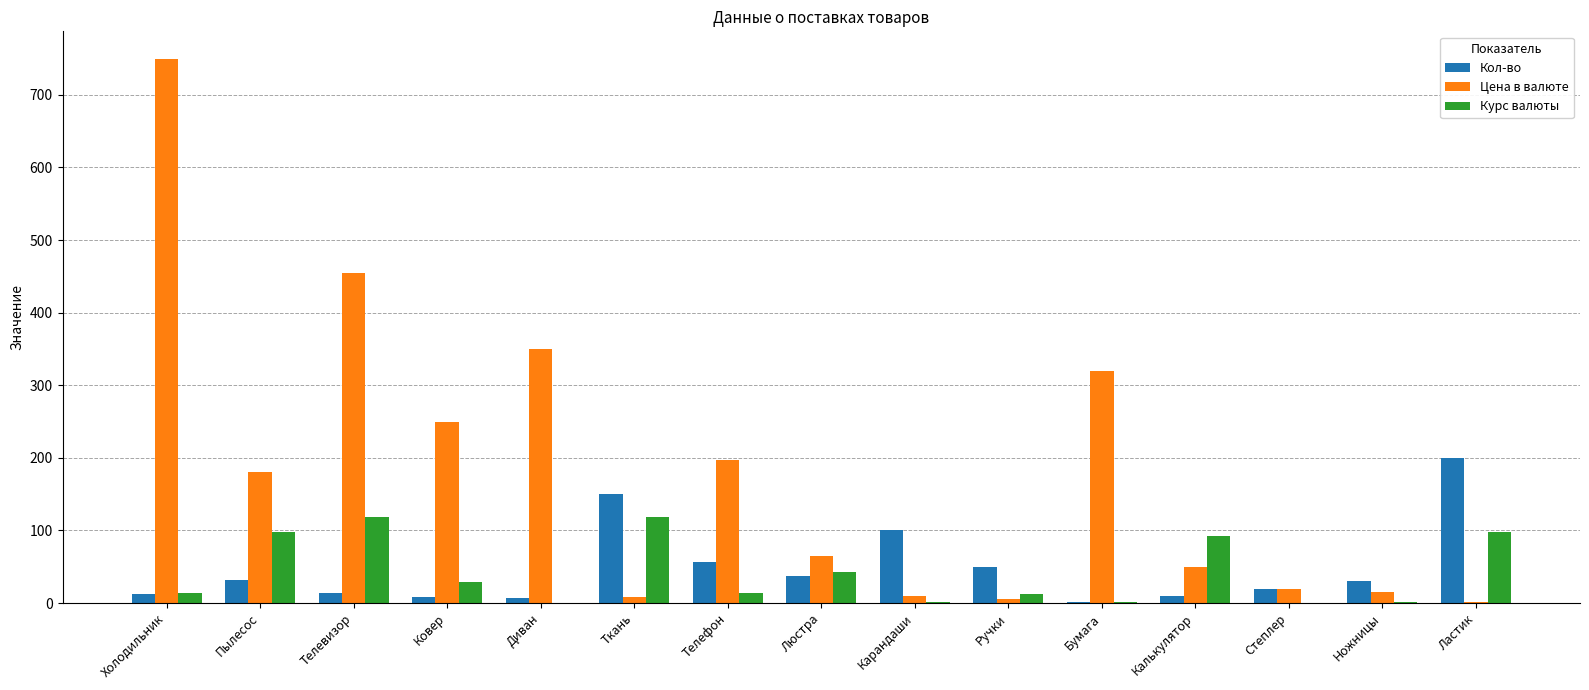

Between Ткань and Ножницы, which series saw the biggest shift?

Кол-во